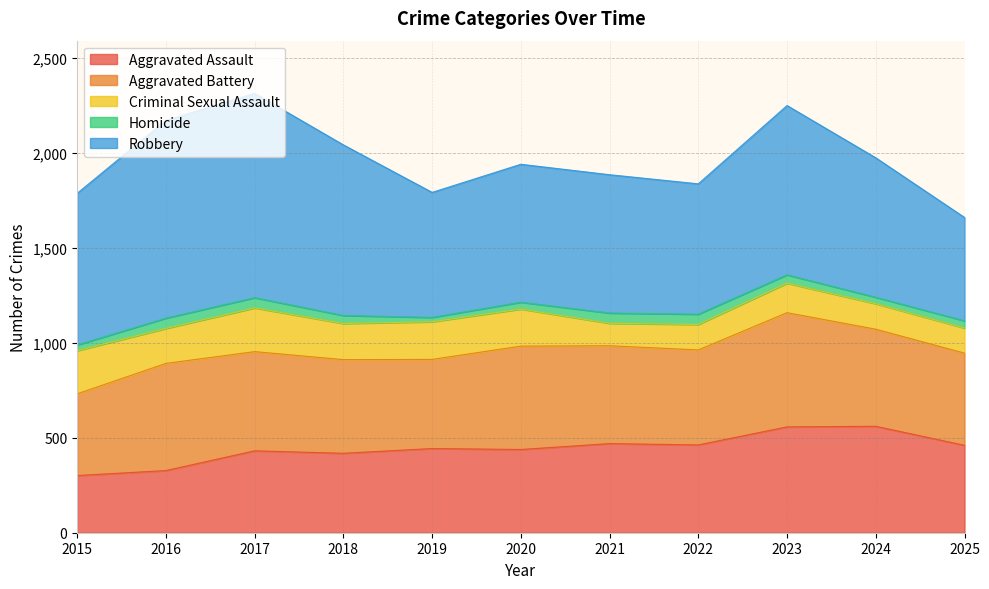

The Aggravated Assault series shows 431 at 2017. True or false?

True